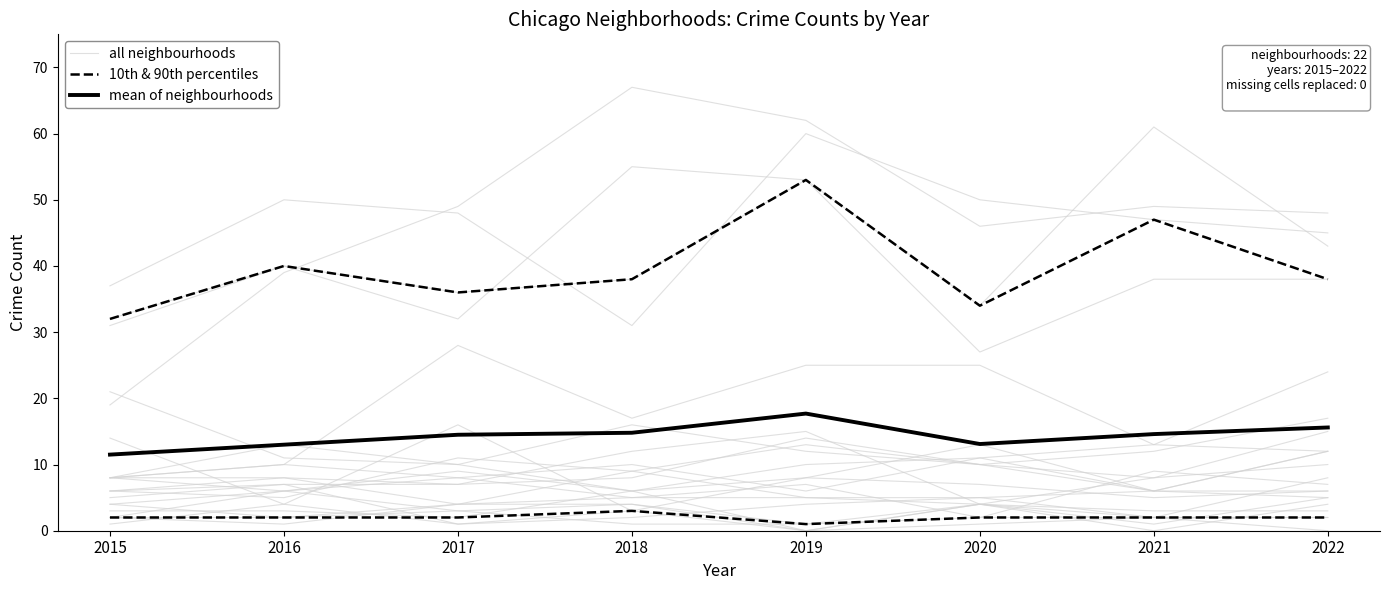

What is the total value across all series at 2017?

19.5